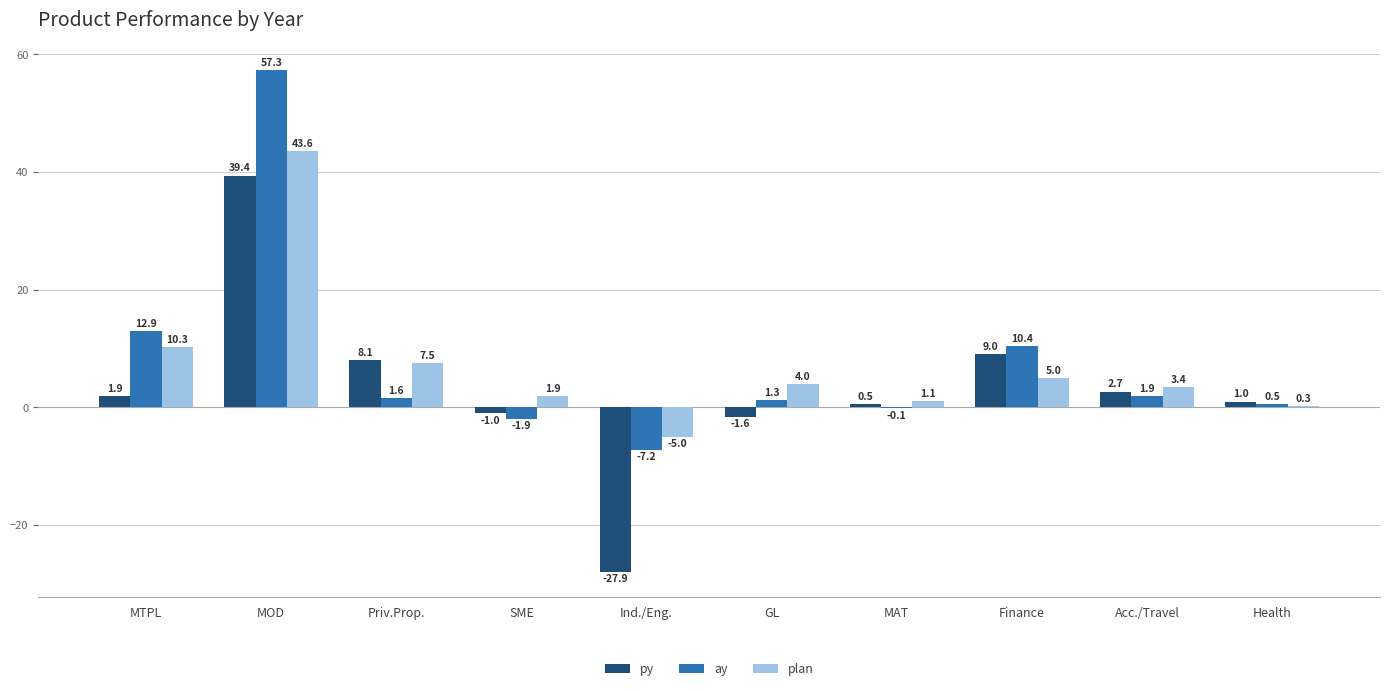

Which series changed the most between MOD and Ind./Eng.?

py